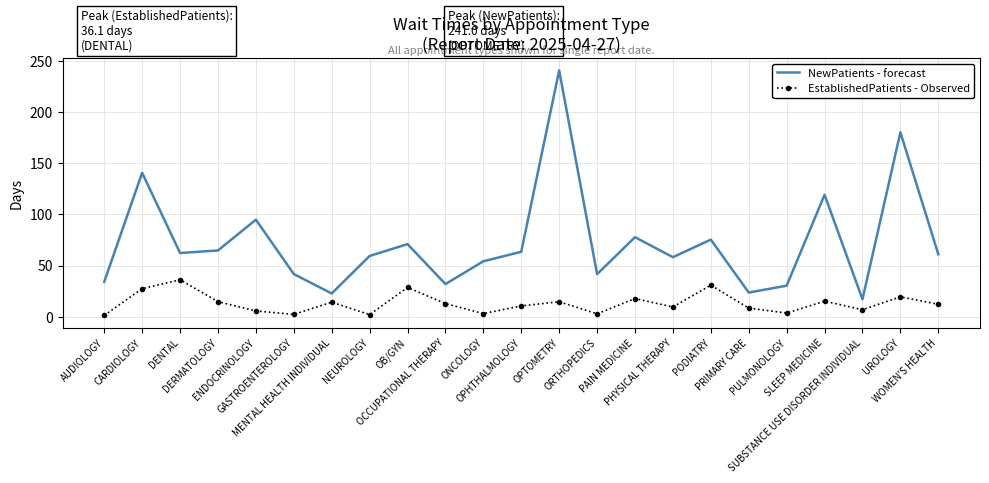

Which series has the largest total across all categories?

NewPatients - forecast